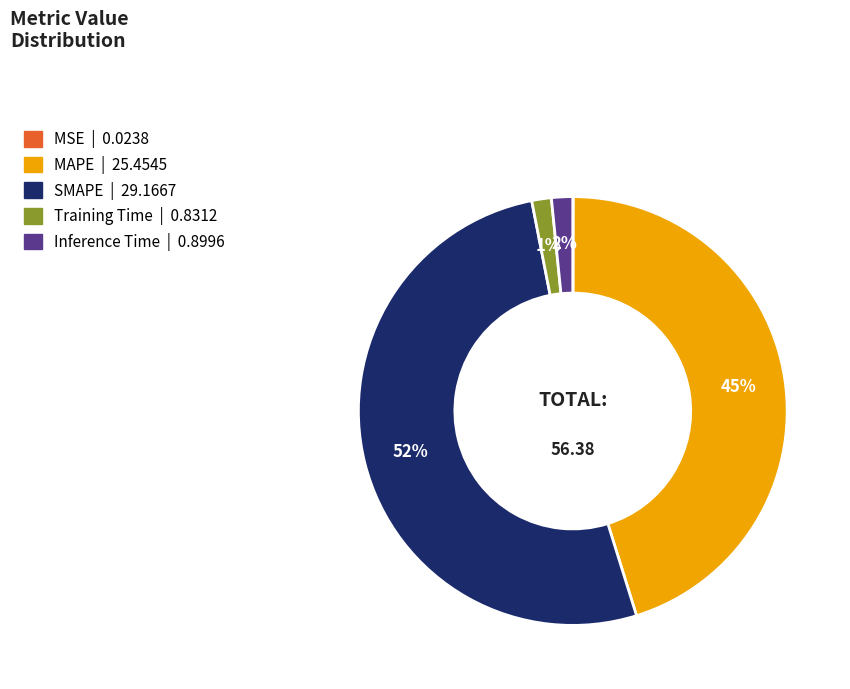

What is the majority slice?

SMAPE